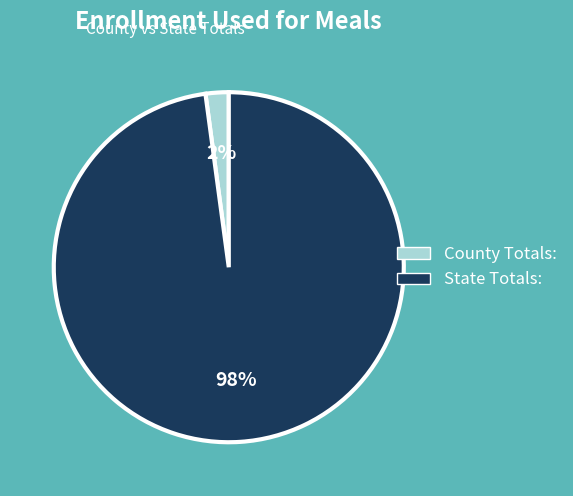

Which has a higher value, State Totals: or County Totals:?

State Totals: